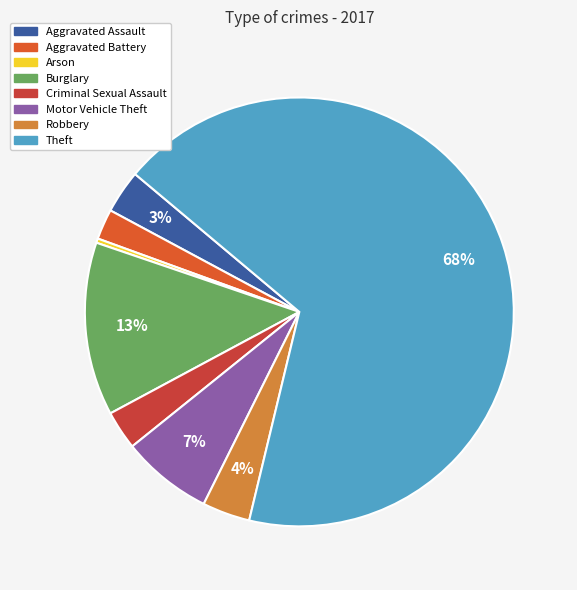

How many slices are in this pie chart?

8